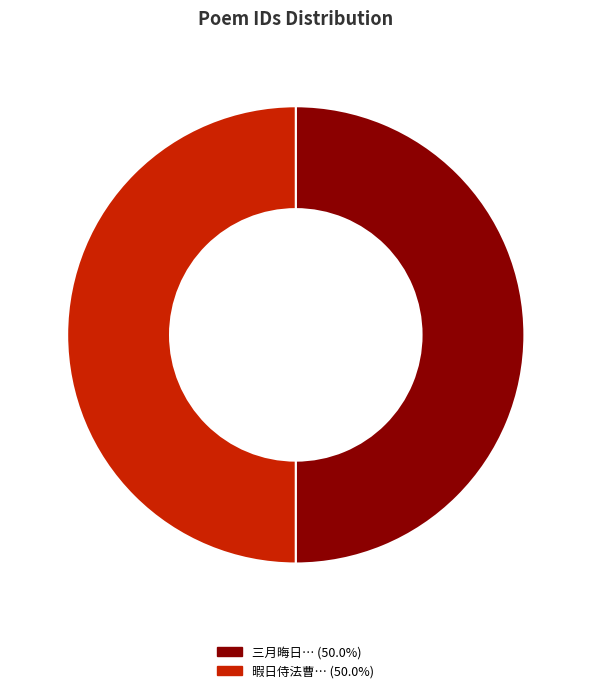

Which category has the biggest portion of the pie?

三月晦日与诸兄为真率之约徘徊石马晚集保福偶成短句奉呈聊发一笑